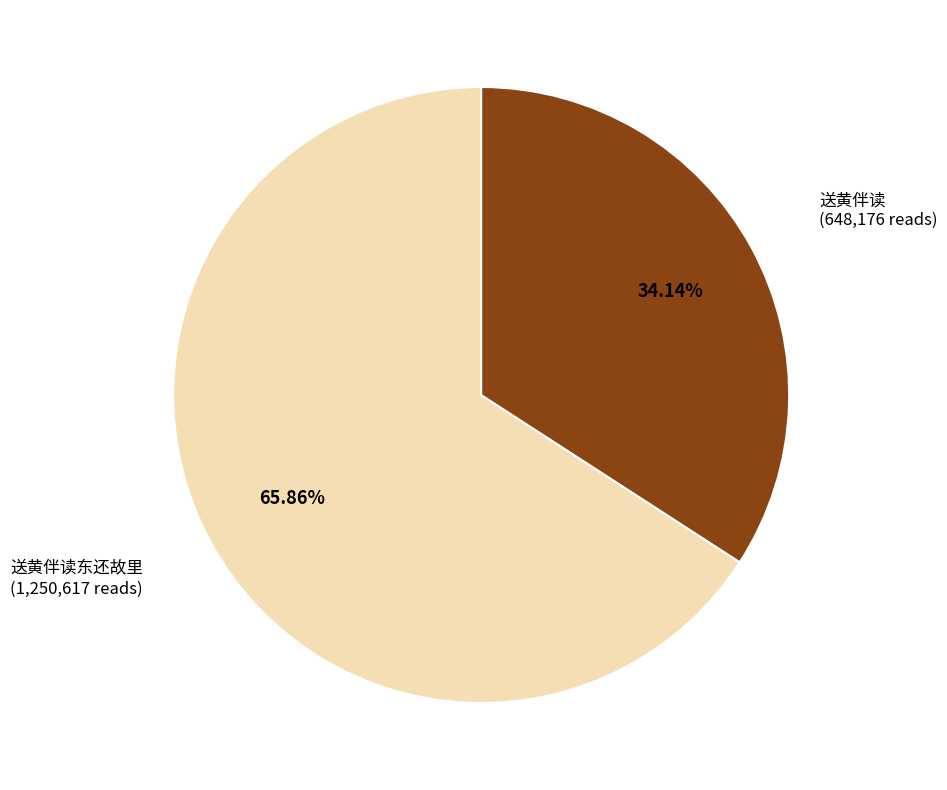

Is there any slice that represents more than half of the pie?

Yes